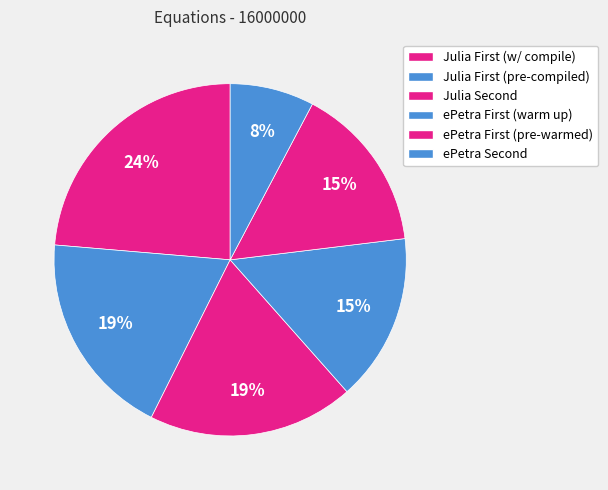

Count the number of slices in the pie.

6